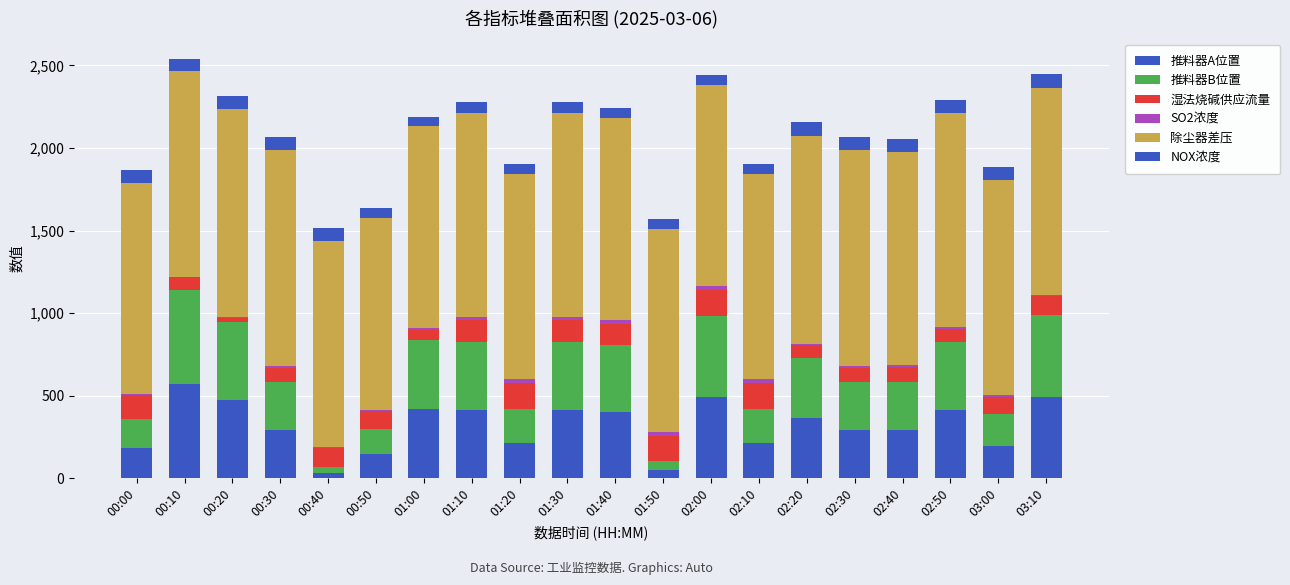

Are the bars grouped side by side (vs. stacked)?

No